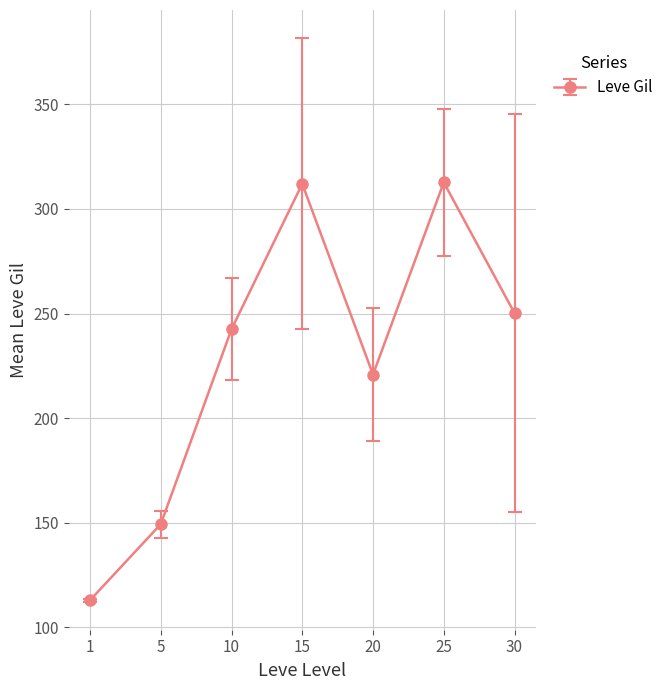

What is the ratio of the value at 5 to the value at 20?

0.7